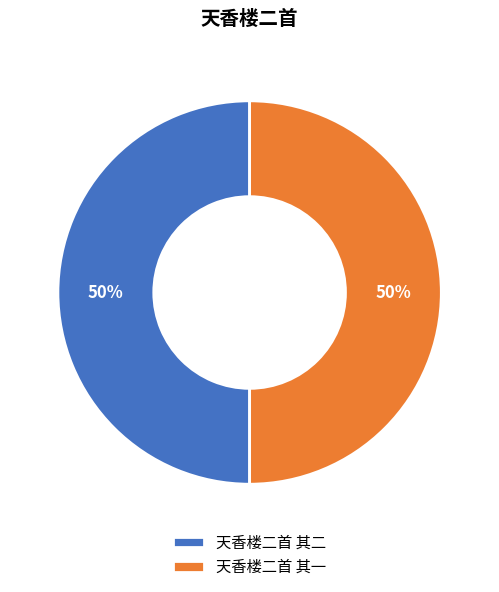

To the nearest percent, what is the combined percentage of 天香楼二首 其二 and 天香楼二首 其一?

100%